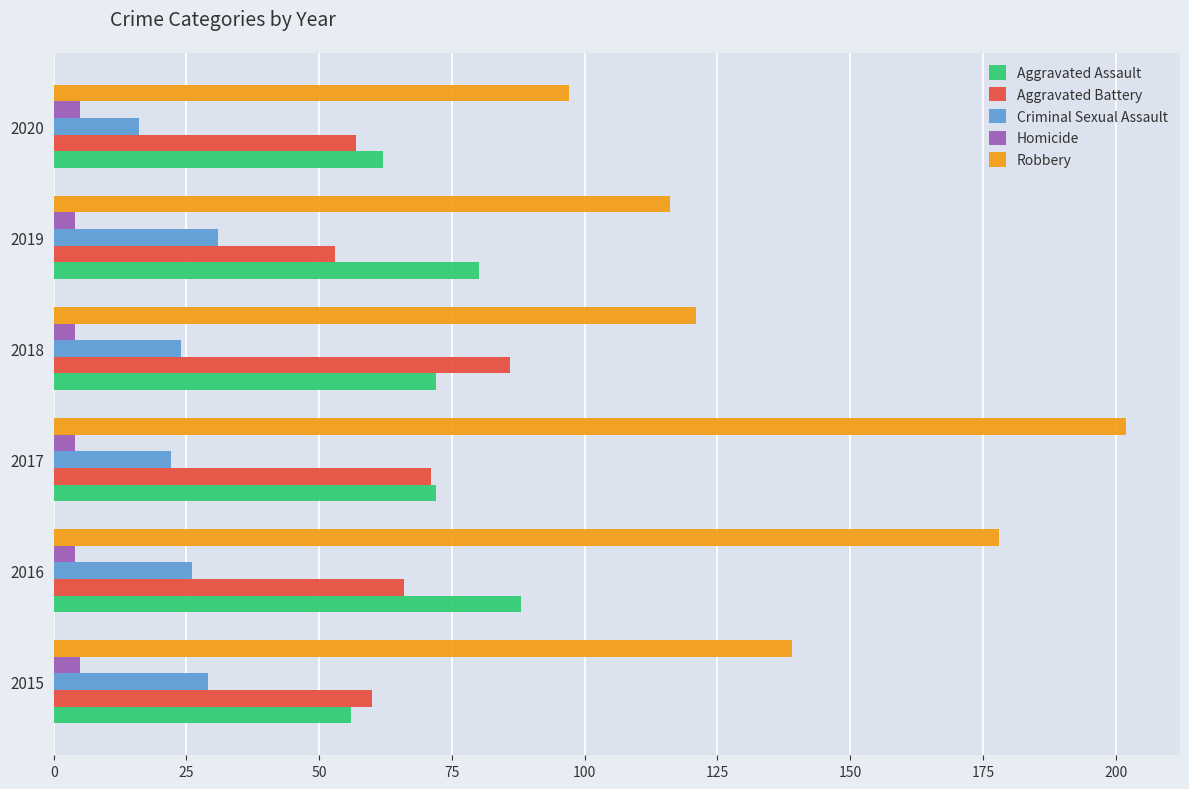

What is the difference between the second highest and second lowest values in the Aggravated Assault series?

18